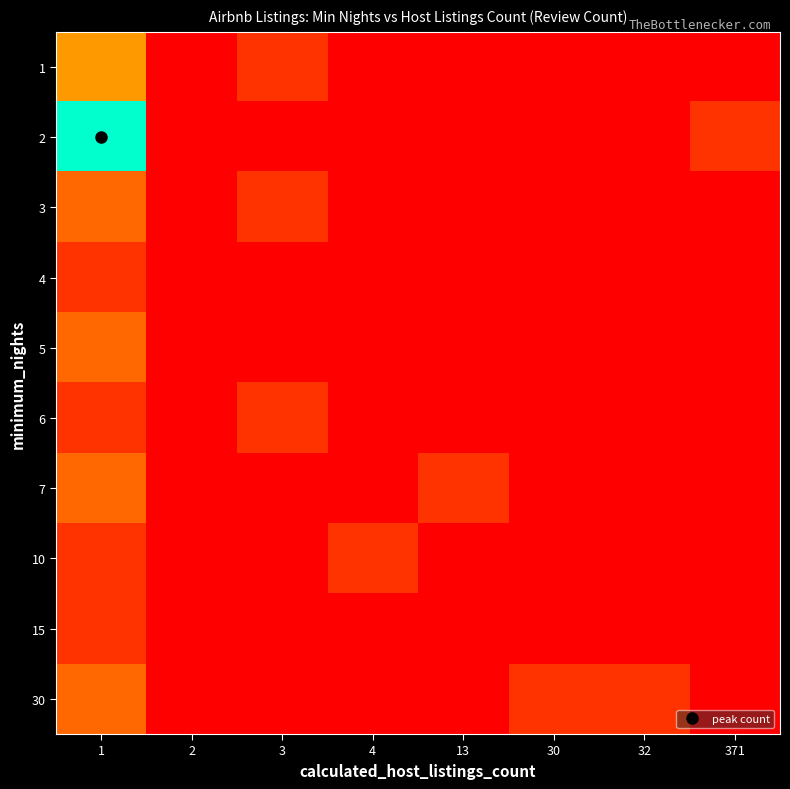

Reading right to left, extract all data points from this chart.

1: 371=0.0	32=0.0	30=0.0	13=0.0	4=0.0	3=0.1	2=0.0	1=0.4
2: 371=0.1	32=0.0	30=0.0	13=0.0	4=0.0	3=0.0	2=0.0	1=1.0
3: 371=0.0	32=0.0	30=0.0	13=0.0	4=0.0	3=0.1	2=0.0	1=0.2
4: 371=0.0	32=0.0	30=0.0	13=0.0	4=0.0	3=0.0	2=0.0	1=0.1
5: 371=0.0	32=0.0	30=0.0	13=0.0	4=0.0	3=0.0	2=0.0	1=0.2
6: 371=0.0	32=0.0	30=0.0	13=0.0	4=0.0	3=0.1	2=0.0	1=0.1
7: 371=0.0	32=0.0	30=0.0	13=0.1	4=0.0	3=0.0	2=0.0	1=0.2
10: 371=0.0	32=0.0	30=0.0	13=0.0	4=0.1	3=0.0	2=0.0	1=0.1
15: 371=0.0	32=0.0	30=0.0	13=0.0	4=0.0	3=0.0	2=0.0	1=0.1
30: 371=0.0	32=0.1	30=0.1	13=0.0	4=0.0	3=0.0	2=0.0	1=0.2